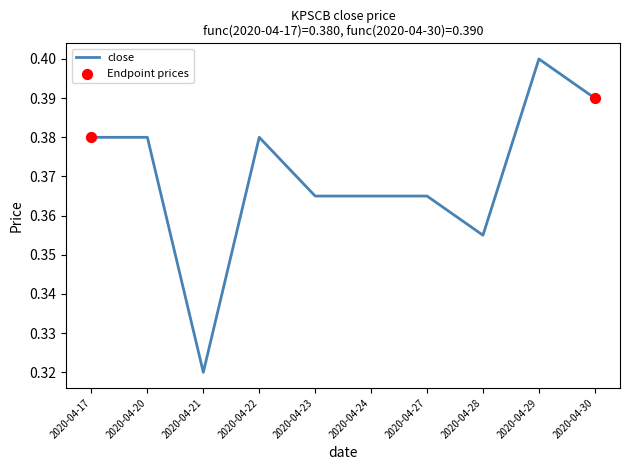

Between 2020-04-28 and 2020-04-17, which is larger?

2020-04-17